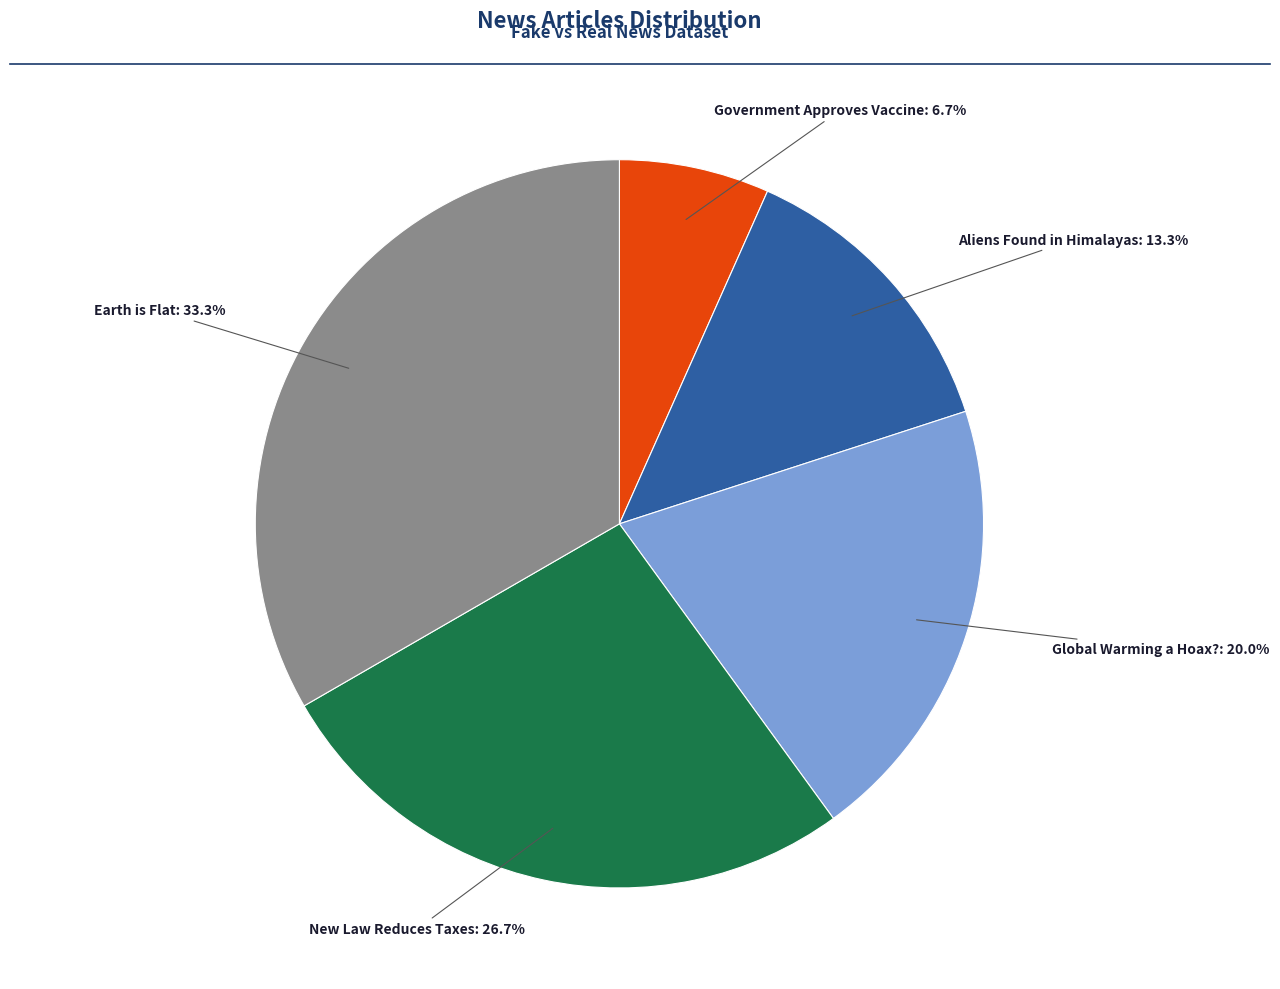

Does any single category account for the majority?

No